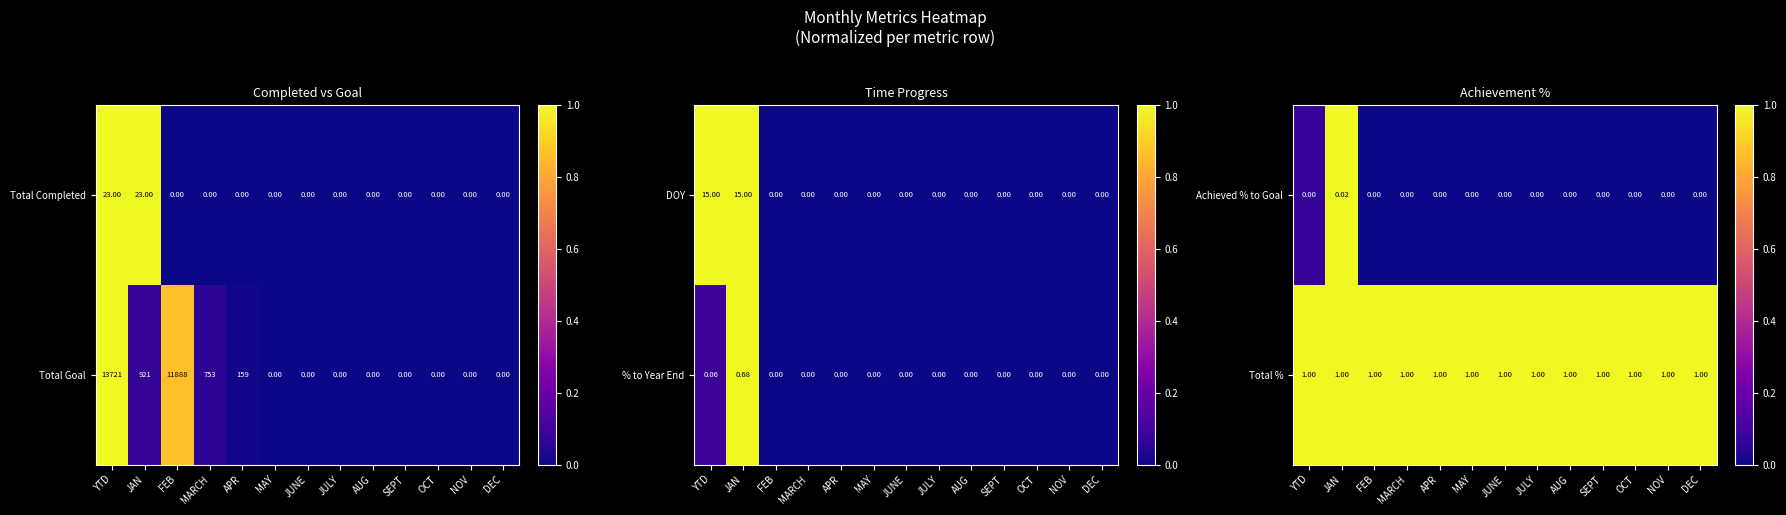

The value of Total % at APR is 1.0. True or false?

True